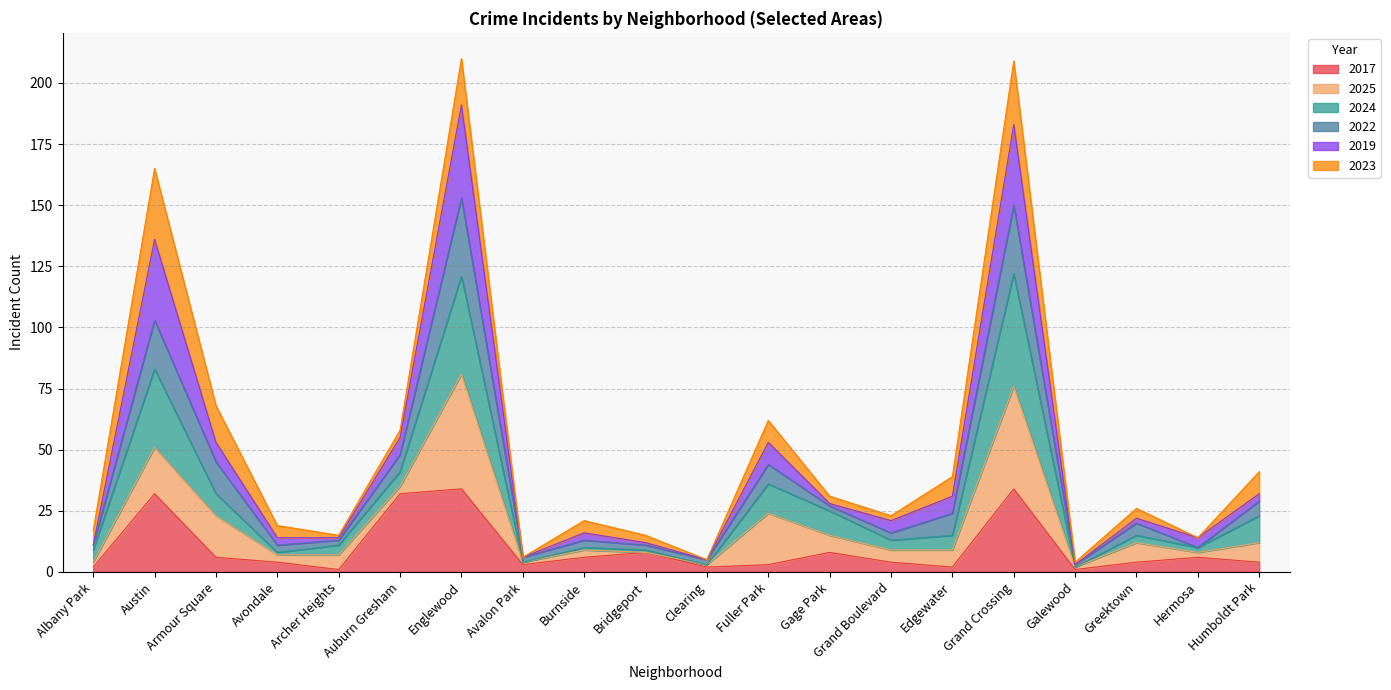

True or false: 2017 has a value of 3 at Fuller Park.

True